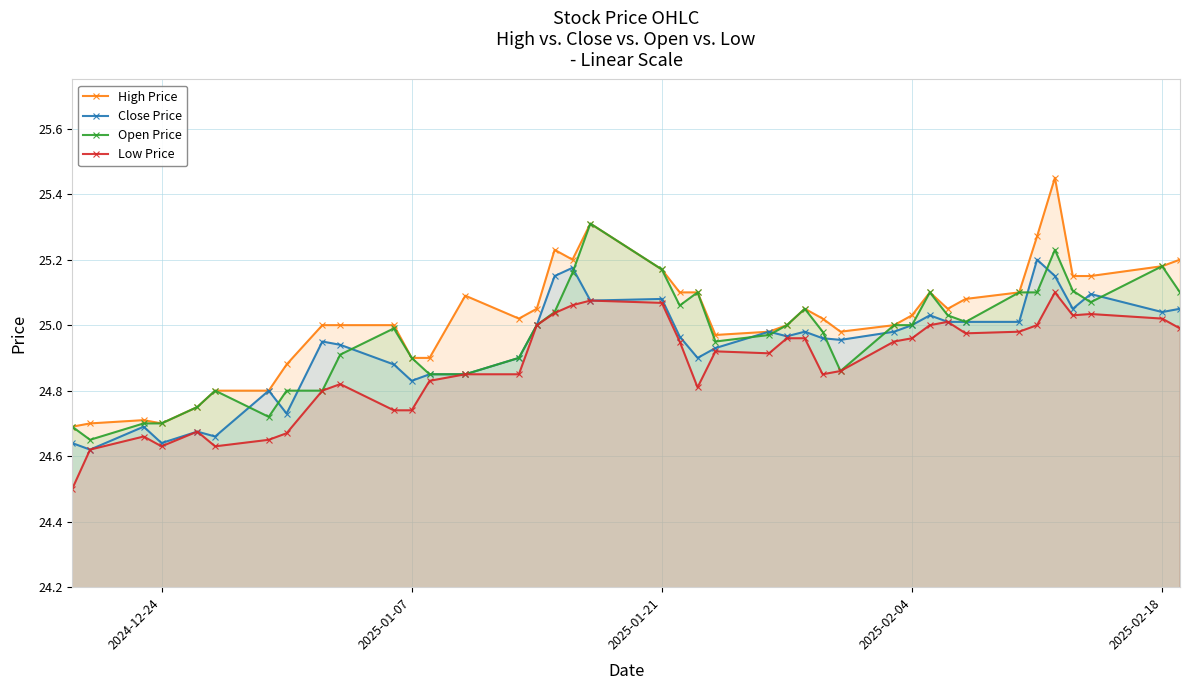

True or false: Low Price has more than 0 points higher than both neighbors.

True